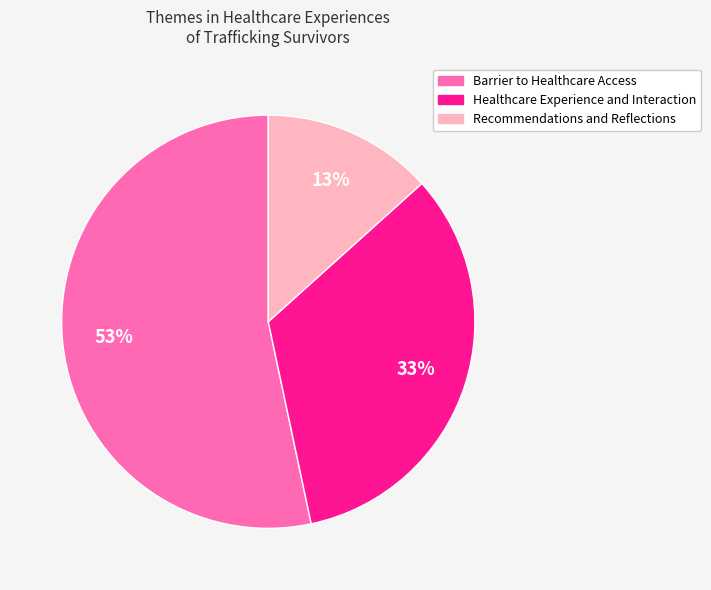

To the nearest percent, what is the combined percentage of Barrier to Healthcare Access and Recommendations and Reflections?

67%